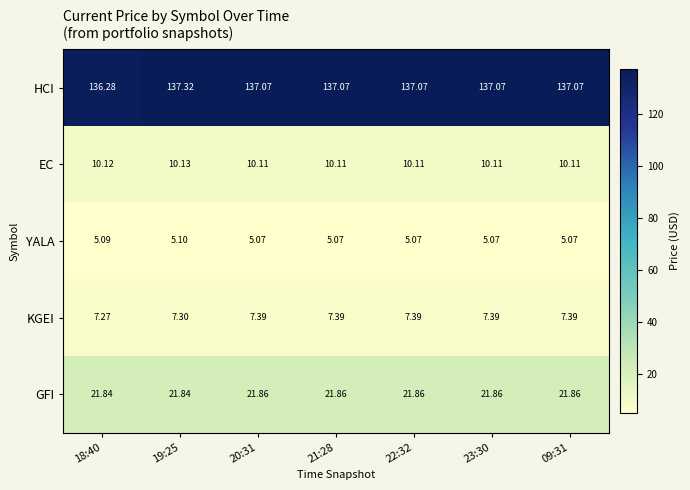

Which series has the largest total across all categories?

HCI